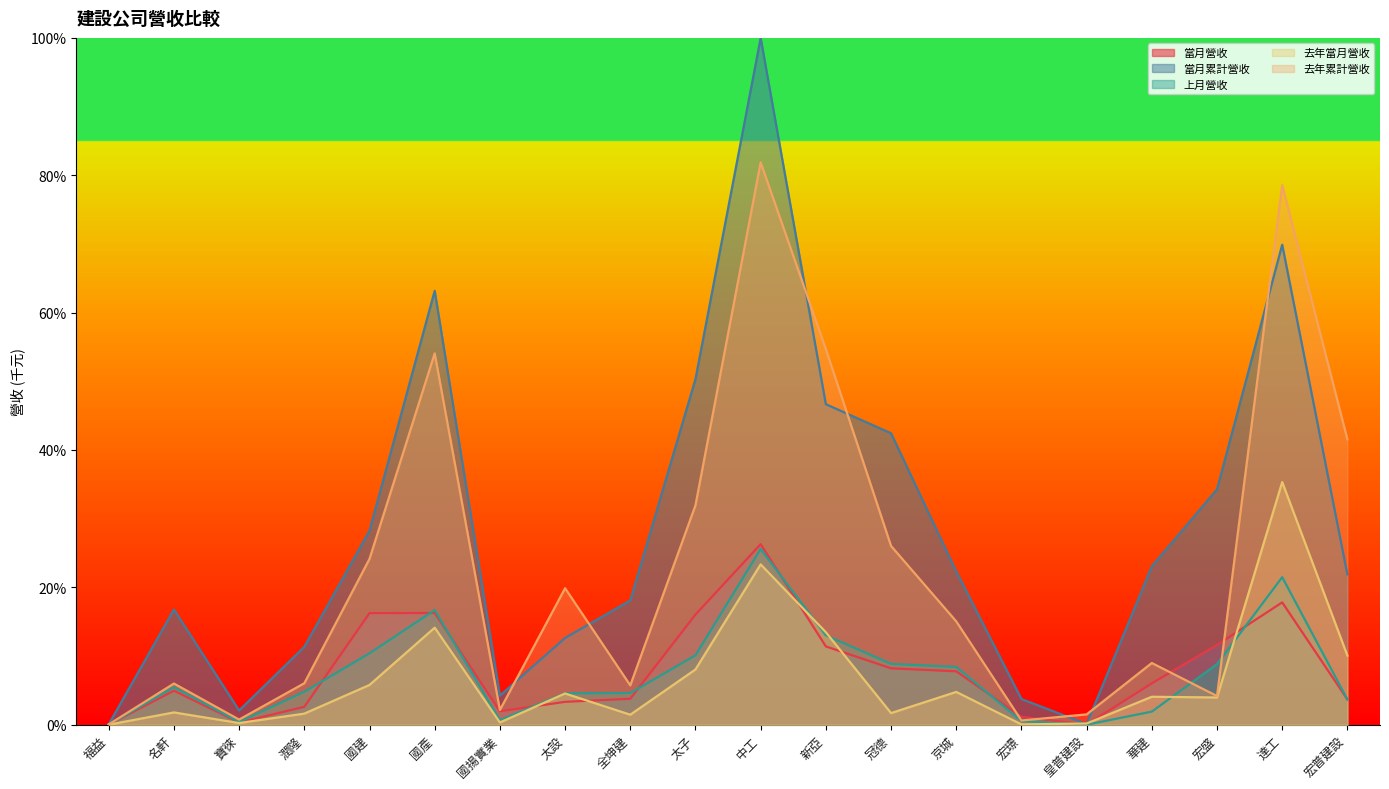

Reading left to right, extract all data points from this chart.

當月營收: 福益=0.0	名軒=4.9	寶徠=0.3	潤隆=2.6	國建=16.3	國產=16.3	國揚實業=2.0	太設=3.3	全坤建=3.8	太子=16.0	中工=26.3	新亞=11.4	冠德=8.2	京城=7.8	宏璟=1.1	皇普建設=0.0	華建=6.0	宏盛=11.6	達工=17.8	宏普建設=3.7
當月累計營收: 福益=0.1	名軒=16.8	寶徠=2.1	潤隆=11.3	國建=28.2	國產=63.2	國揚實業=4.2	太設=12.6	全坤建=18.1	太子=50.3	中工=100.0	新亞=46.7	冠德=42.4	京城=22.3	宏璟=3.7	皇普建設=0.1	華建=23.1	宏盛=34.3	達工=69.9	宏普建設=21.9
上月營收: 福益=0.0	名軒=5.5	寶徠=0.4	潤隆=4.8	國建=10.4	國產=16.7	國揚實業=0.7	太設=4.6	全坤建=4.6	太子=10.1	中工=25.6	新亞=13.0	冠德=8.9	京城=8.4	宏璟=0.5	皇普建設=0.0	華建=1.9	宏盛=8.8	達工=21.5	宏普建設=3.7
去年當月營收: 福益=0.0	名軒=1.8	寶徠=0.2	潤隆=1.6	國建=5.8	國產=14.1	國揚實業=0.3	太設=4.5	全坤建=1.5	太子=8.0	中工=23.3	新亞=13.5	冠德=1.7	京城=4.8	宏璟=0.0	皇普建設=0.2	華建=4.1	宏盛=4.0	達工=35.3	宏普建設=10.1
去年累計營收: 福益=0.0	名軒=6.0	寶徠=0.8	潤隆=6.0	國建=24.1	國產=54.1	國揚實業=2.1	太設=19.9	全坤建=5.7	太子=31.9	中工=81.9	新亞=54.7	冠德=26.0	京城=15.0	宏璟=0.6	皇普建設=1.5	華建=9.0	宏盛=4.2	達工=78.6	宏普建設=41.5